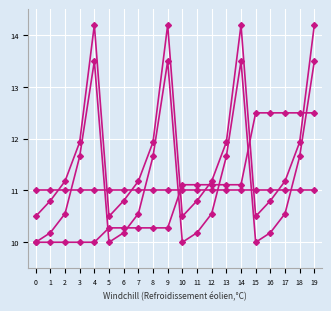

Reading right to left, extract all data points from this chart.

temperature: 19=12.5	18=12.5	17=12.5	16=12.5	15=12.5	14=11.1	13=11.1	12=11.1	11=11.1	10=11.1	9=10.3	8=10.3	7=10.3	6=10.3	5=10.3	4=10.0	3=10.0	2=10.0	1=10.0	0=10.0
population_size: 19=13.5	18=11.7	17=10.6	16=10.2	15=10.0	14=13.5	13=11.7	12=10.6	11=10.2	10=10.0	9=13.5	8=11.7	7=10.6	6=10.2	5=10.0	4=13.5	3=11.7	2=10.6	1=10.2	0=10.0
num_iterations: 19=14.2	18=11.9	17=11.2	16=10.8	15=10.5	14=14.2	13=11.9	12=11.2	11=10.8	10=10.5	9=14.2	8=11.9	7=11.2	6=10.8	5=10.5	4=14.2	3=11.9	2=11.2	1=10.8	0=10.5
best_score: 19=11.0	18=11.0	17=11.0	16=11.0	15=11.0	14=11.0	13=11.0	12=11.0	11=11.0	10=11.0	9=11.0	8=11.0	7=11.0	6=11.0	5=11.0	4=11.0	3=11.0	2=11.0	1=11.0	0=11.0